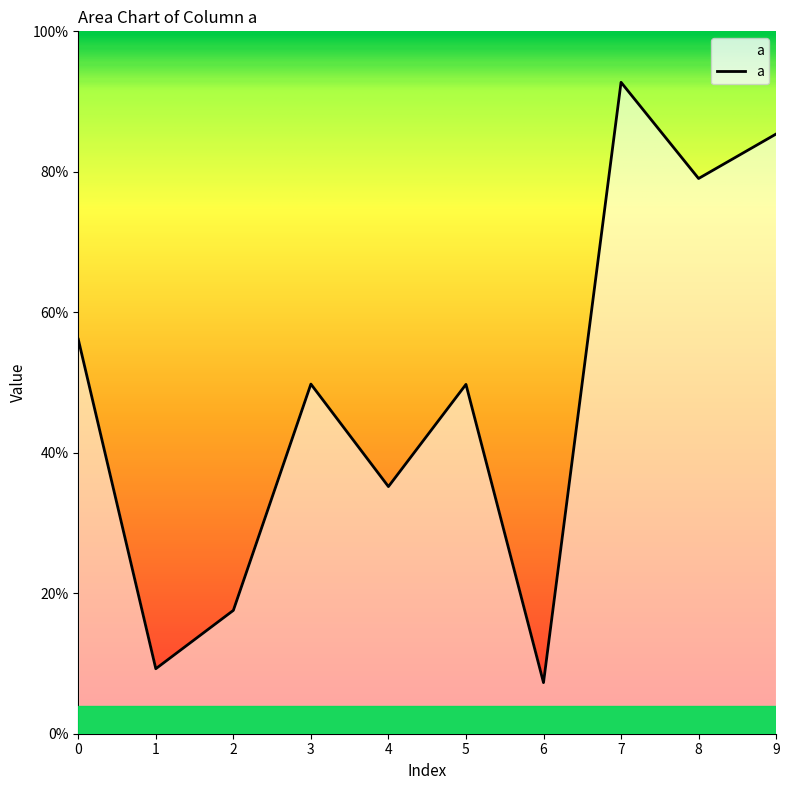

Rank the categories by value from lowest to highest.

6, 1, 2, 4, 5, 3, 0, 8, 9, 7